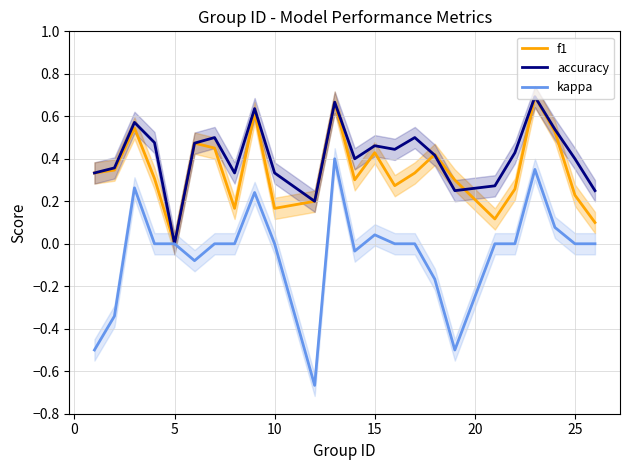

At which label is f1 closest to 0?

5